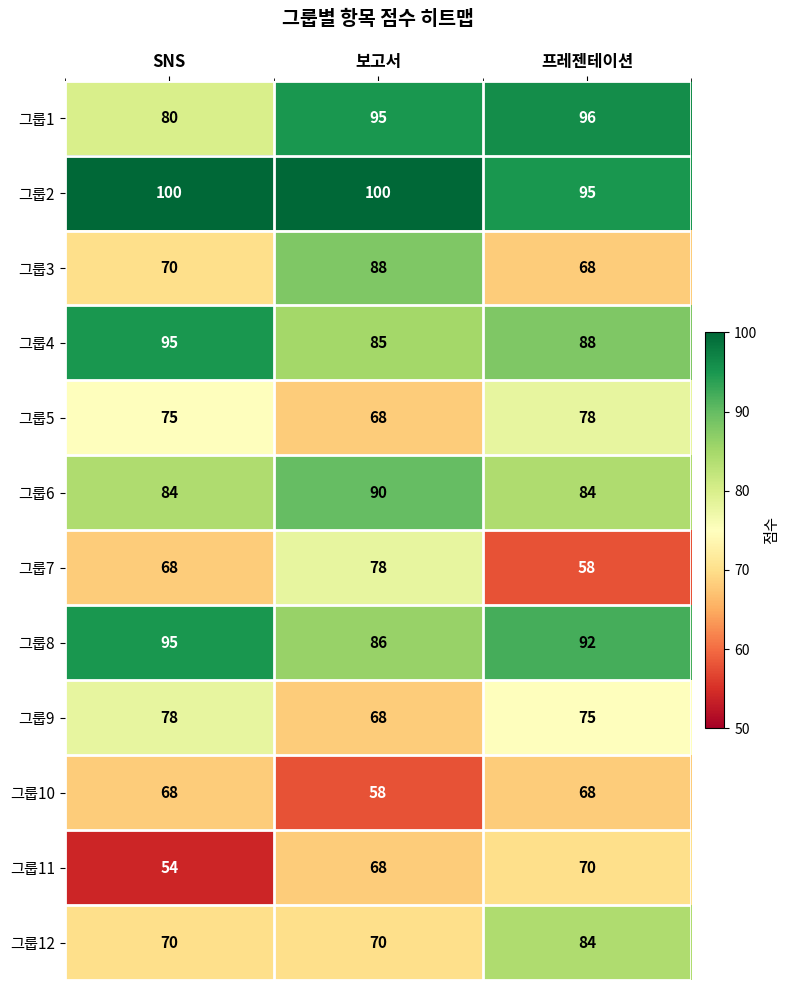

What is the total value across all series at SNS?

937